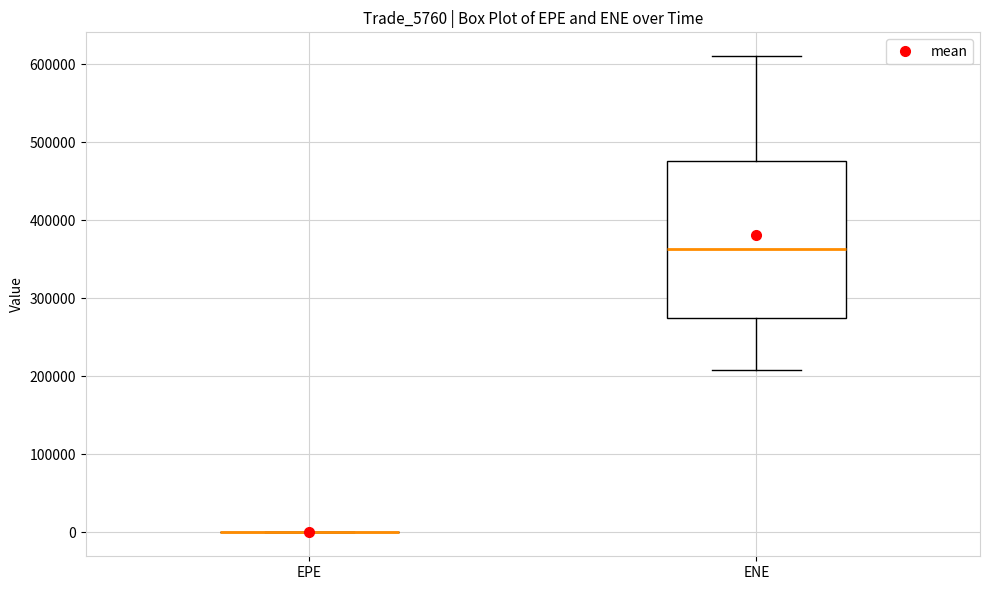

Reading left to right, transcribe this box plot: for each box, give where its median line is, the range the box spans, and where its two whiskers end, as read against the y-axis. The values are not printed on the chart, so give them approximately, as read against the axis.

EPE: box collapsed to a line at 0, whiskers 0 to 0
ENE: median 360000, box 270000 to 480000, whiskers 210000 to 610000